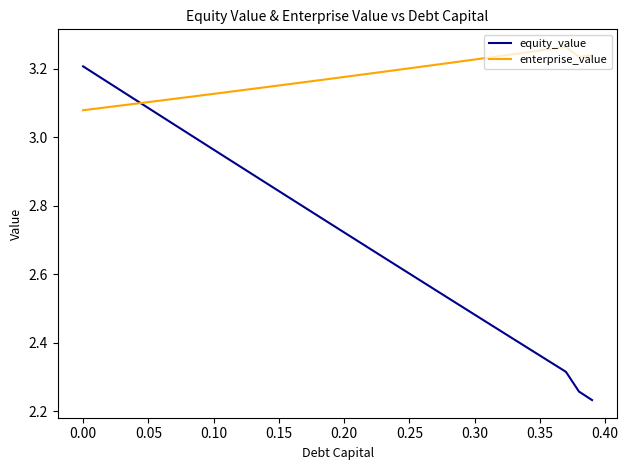

After their last crossing, which series has the higher values: equity_value or enterprise_value?

enterprise_value